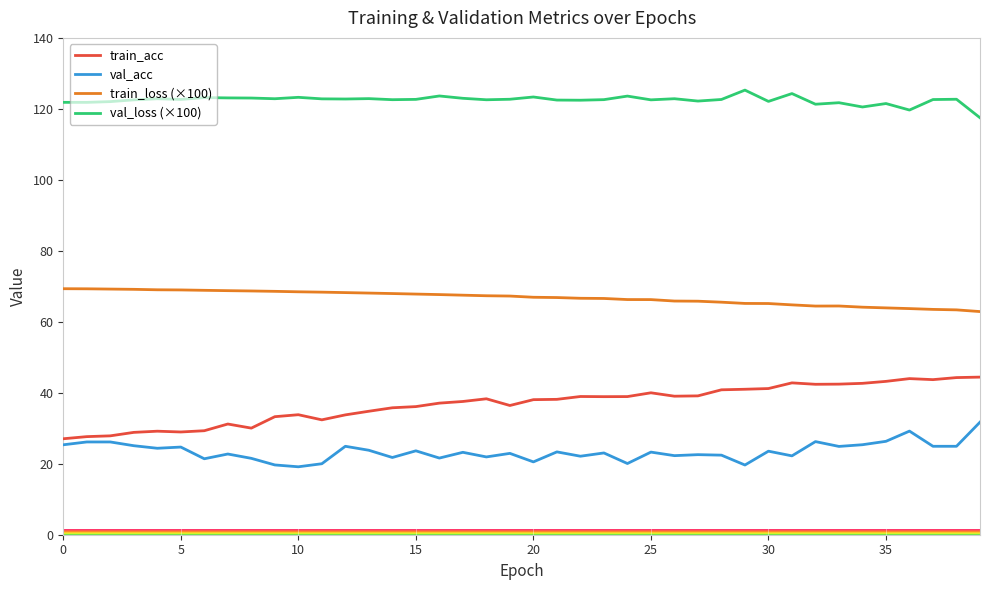

Which series has the largest total across all categories?

val_loss (×100)